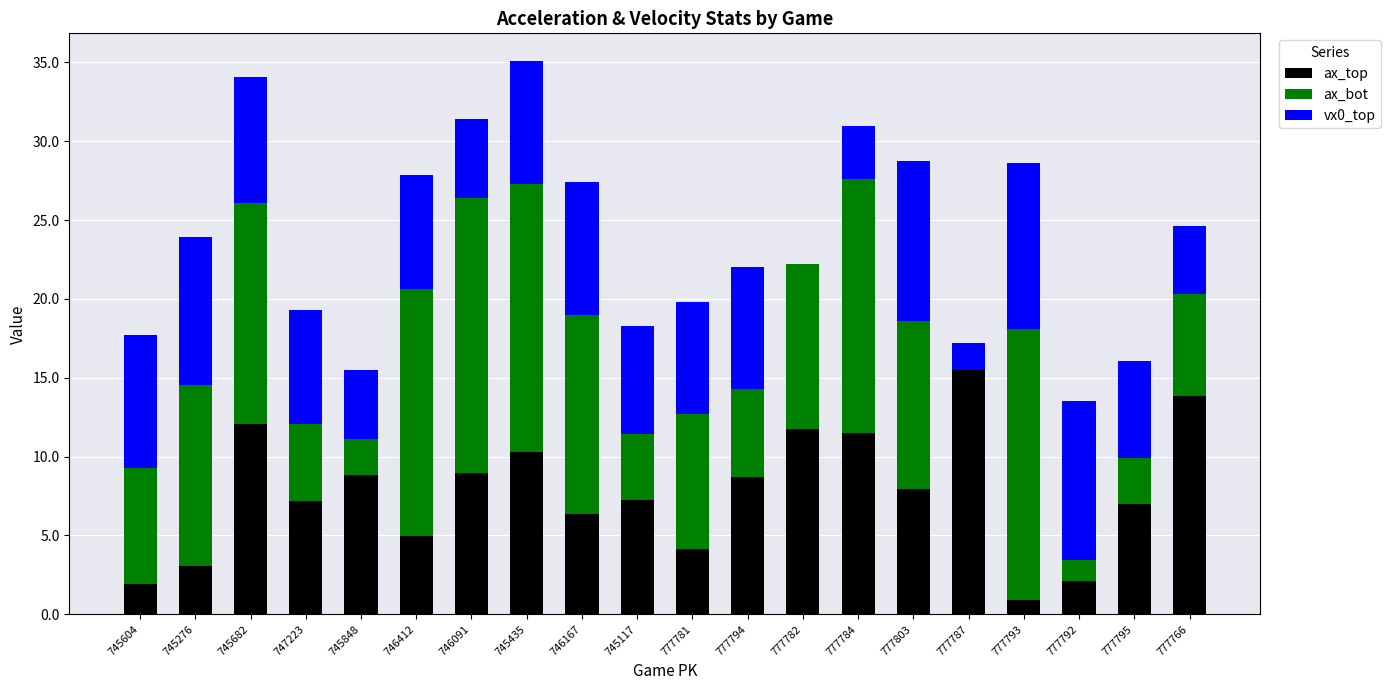

What is the total value across all series at 777793?

28.6